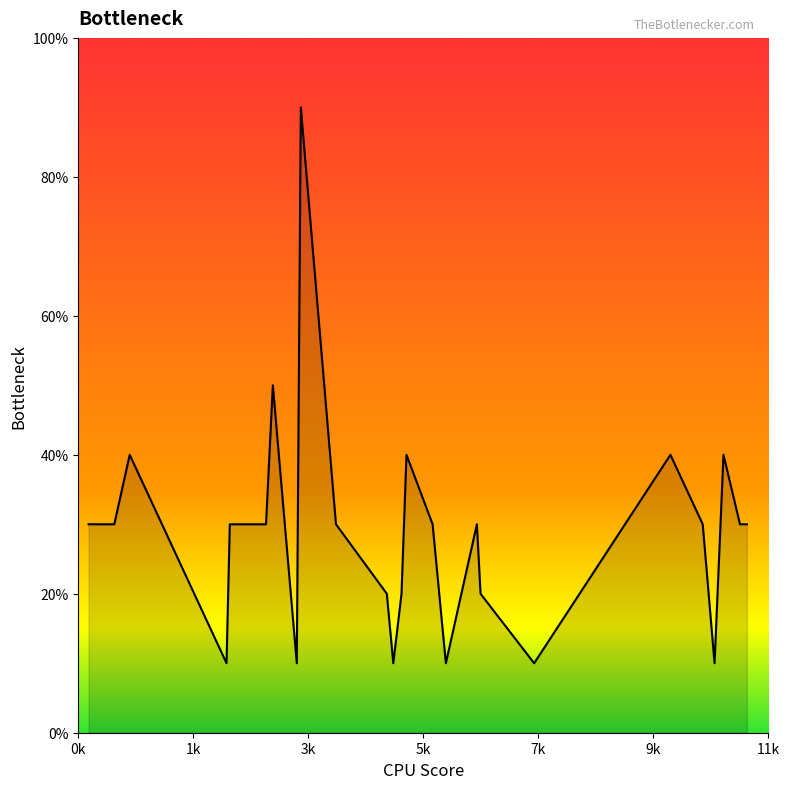

Is this an area chart (filled region under the line)?

Yes